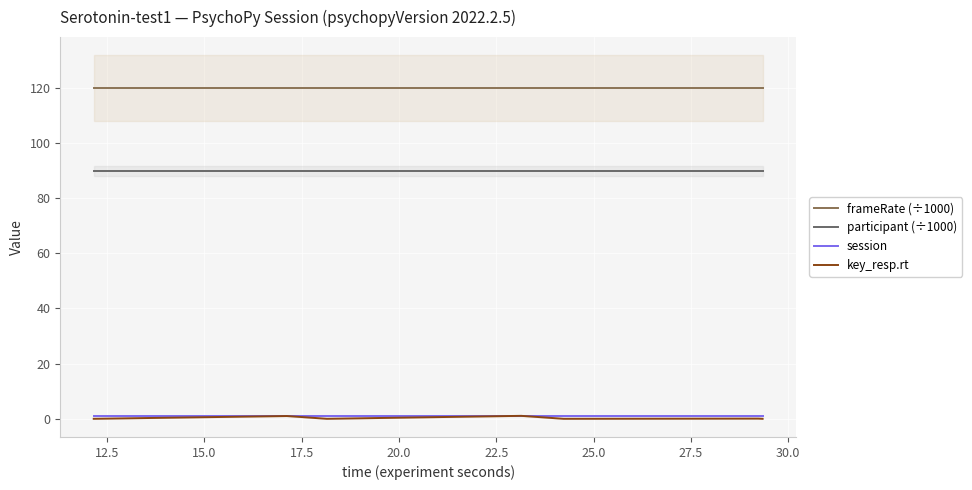

True or false: session and participant (÷1000) cross at least once.

False